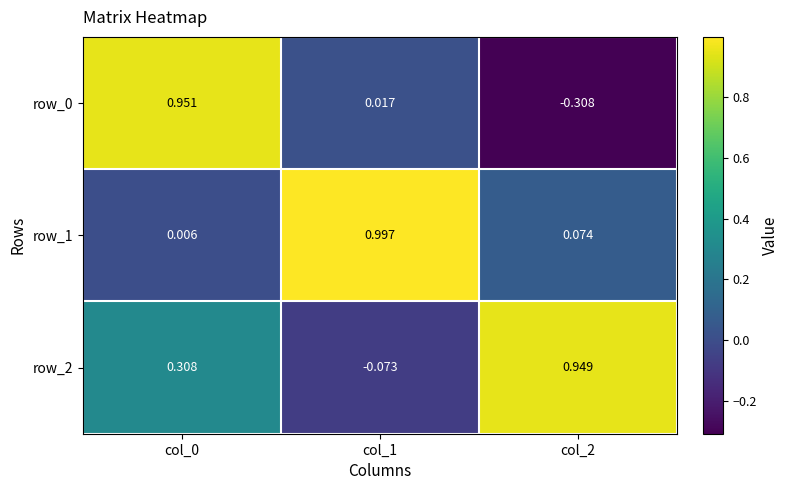

At which category is the sum across all series the highest?

col_0